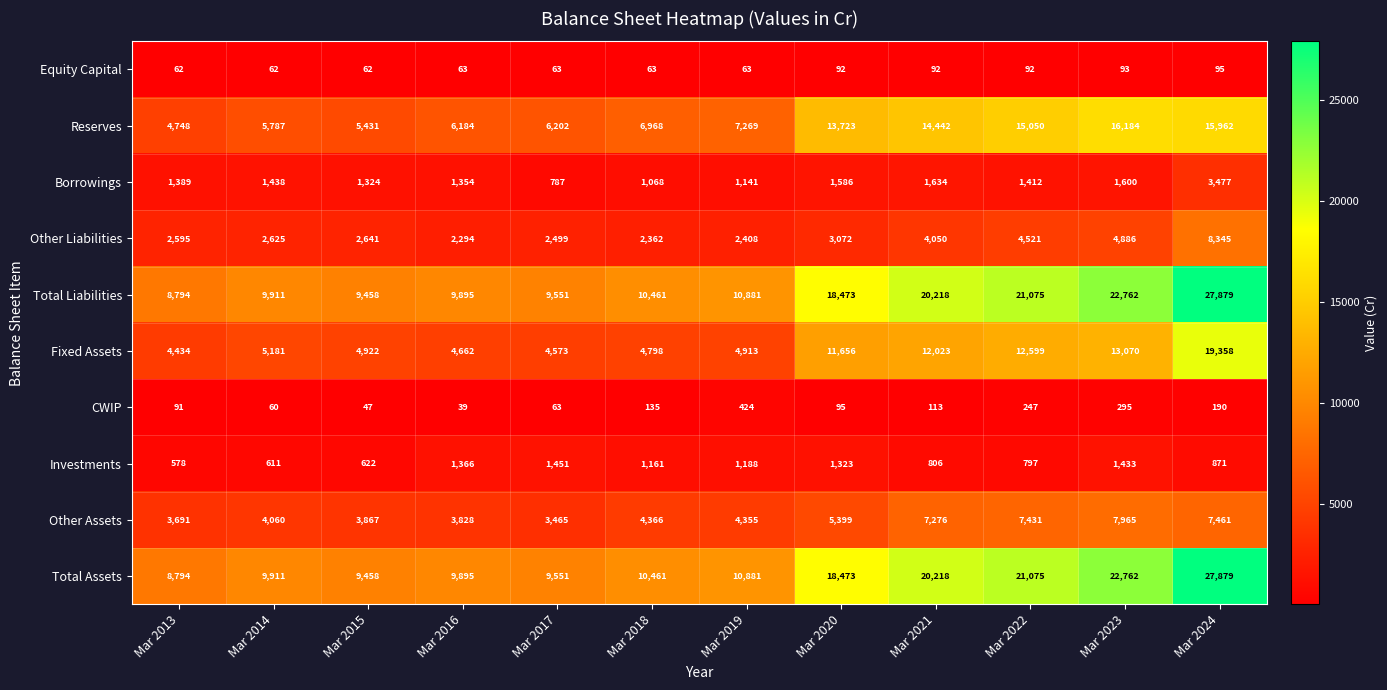

What is the greatest value displayed?

27879